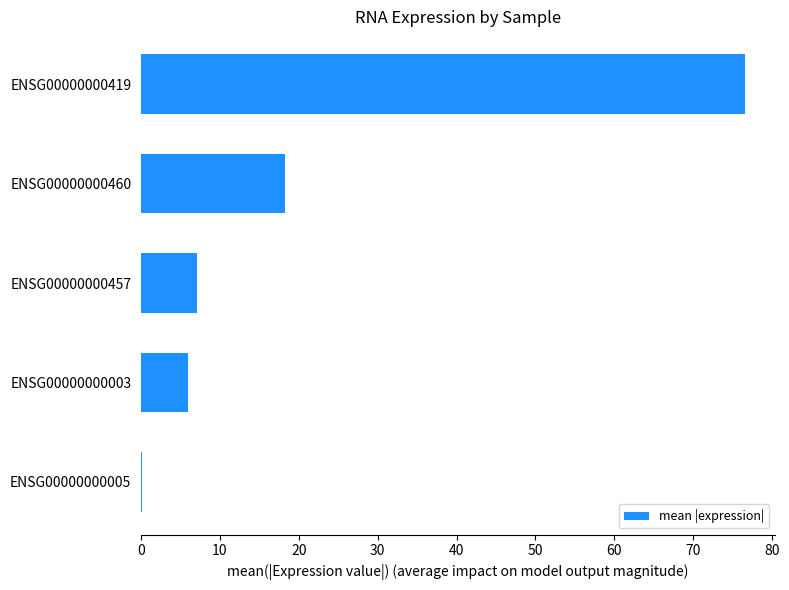

Which has a higher value, ENSG00000000460 or ENSG00000000457?

ENSG00000000460